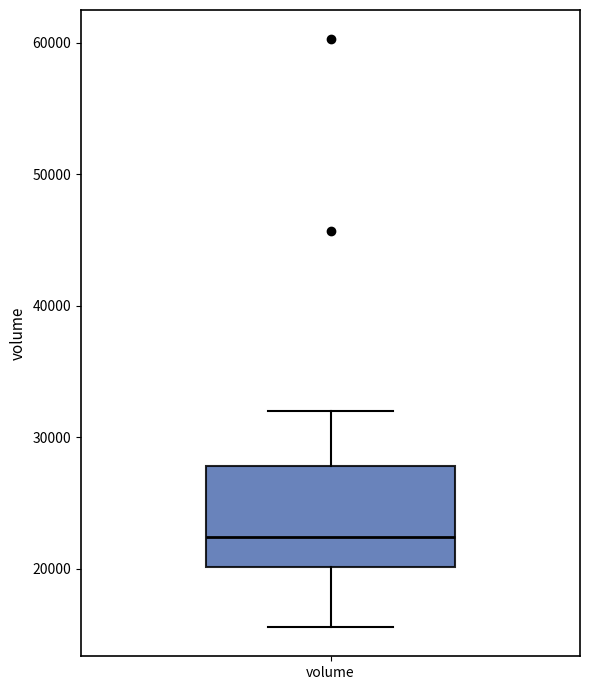

Where is the lower edge of the box for volume on the y-axis? The values are not printed on the chart, so give them approximately, as read against the axis.

20000